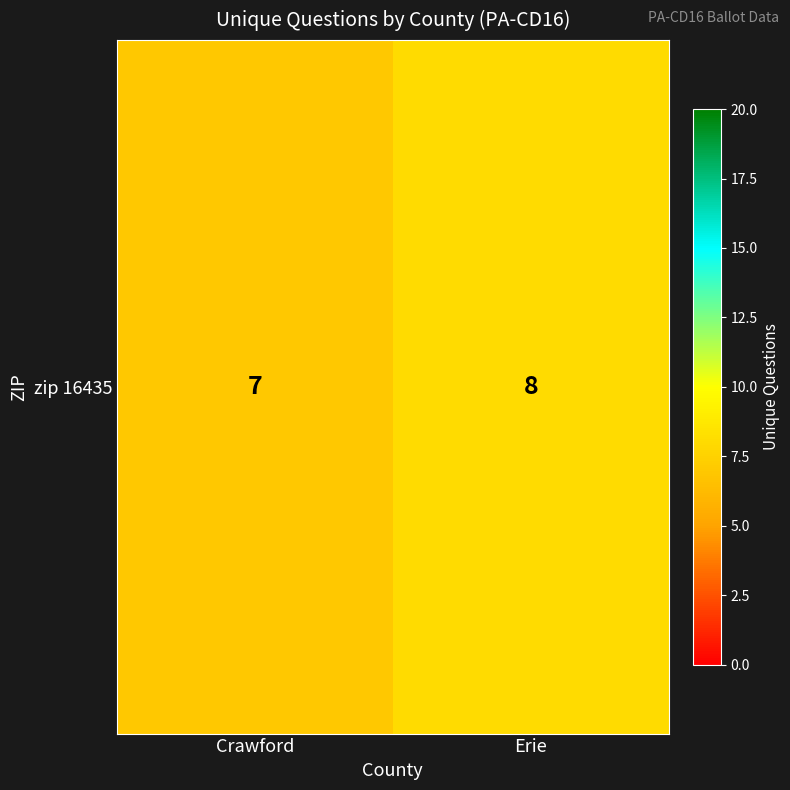

Which has a higher value, Erie or Crawford?

Erie